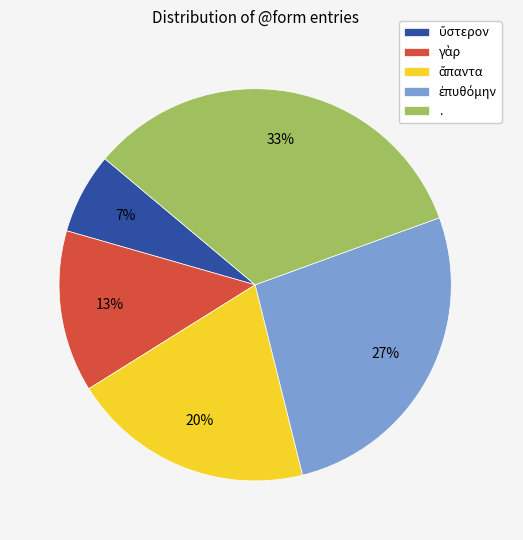

Is it true that . is 47% of the pie?

False